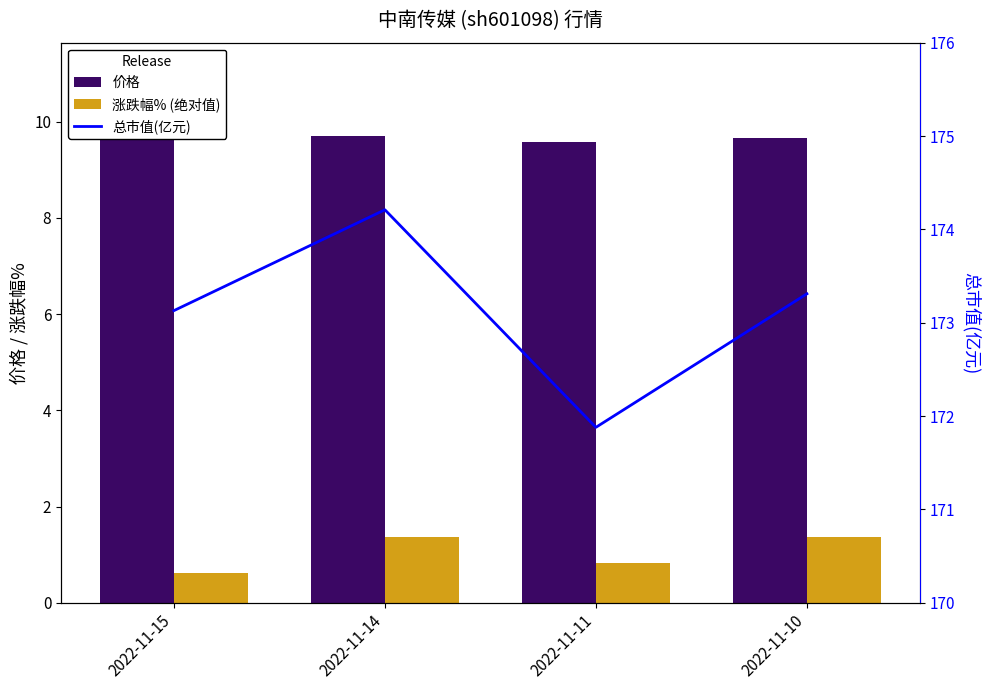

Rank the series by their maximum value, from highest to lowest.

总市值(亿元), 价格, 涨跌幅% (绝对值)